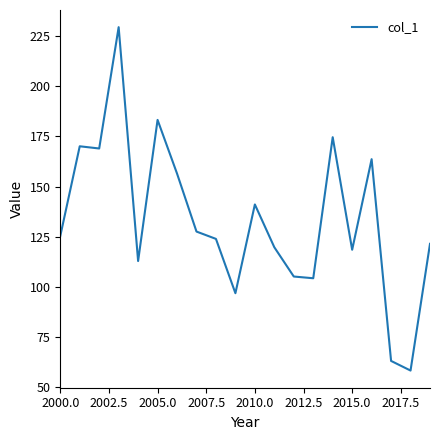

What is the difference between the maximum and minimum values?

171.2